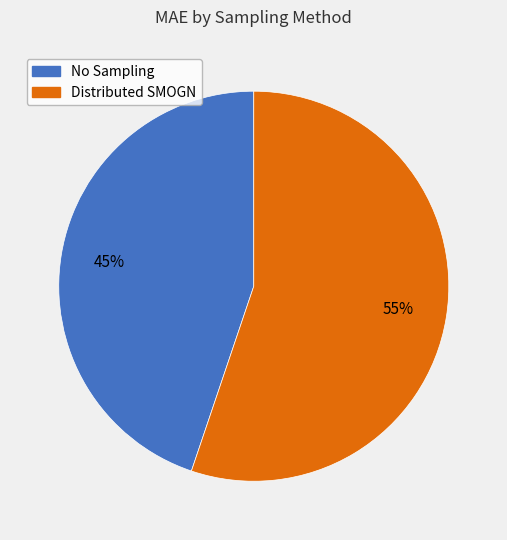

To the nearest percent, what portion does No Sampling represent?

45%